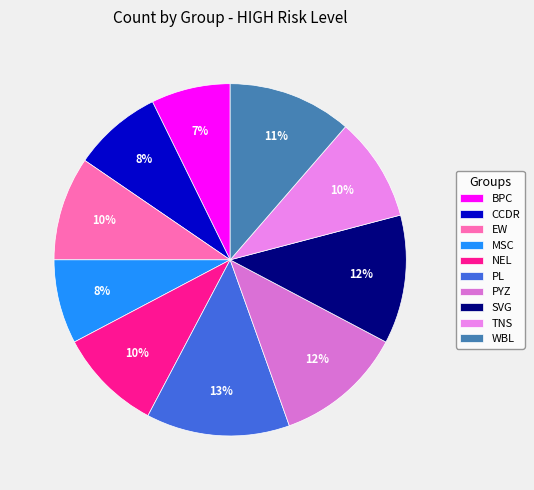

What percentage is the NEL slice, to the nearest percent?

10%